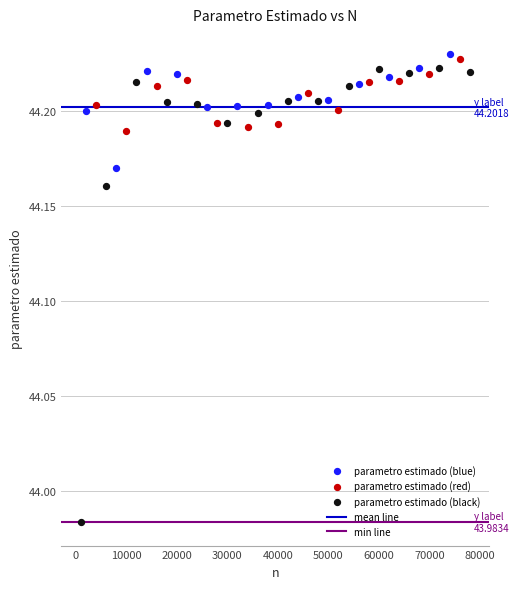

Which series has the widest spread of Y values?

parametro estimado (black)